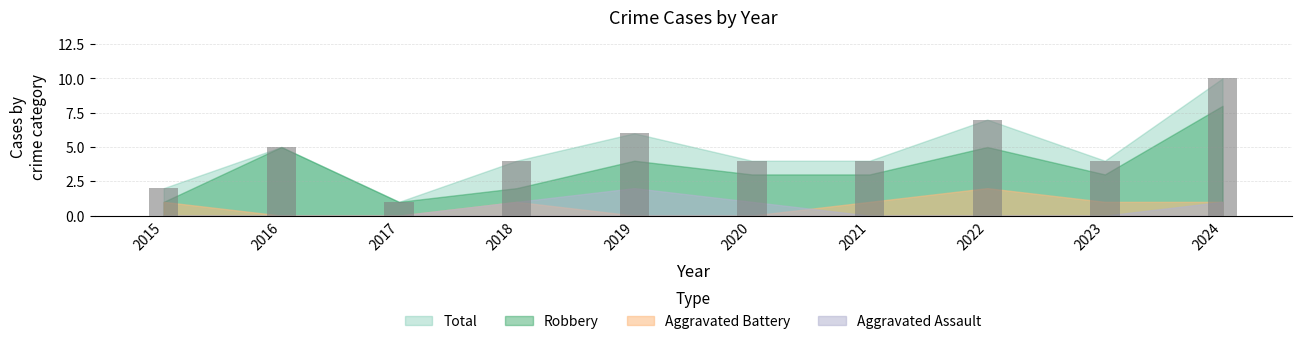

How many series are shown in this chart?

1